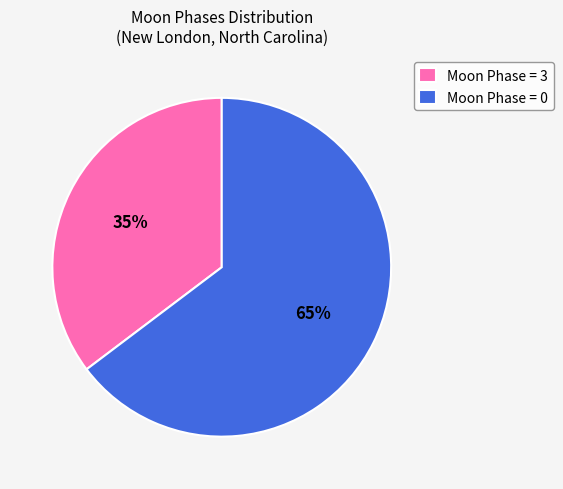

Is there a majority slice in this chart?

Yes